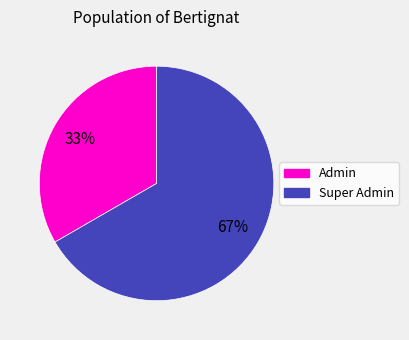

How many slices are in this pie chart?

2